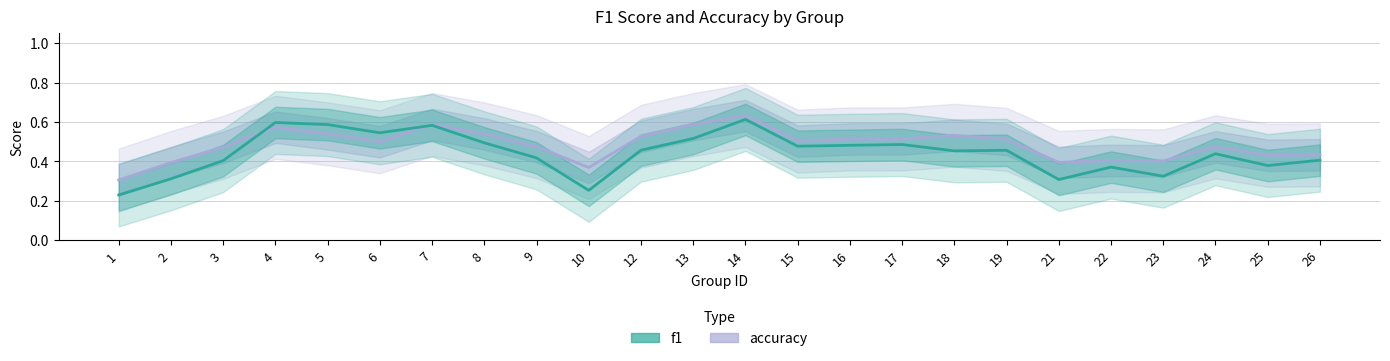

Rank the categories by f1 value from highest to lowest.

14, 4, 5, 7, 6, 13, 8, 17, 16, 15, 12, 19, 18, 24, 9, 26, 3, 25, 22, 23, 2, 21, 10, 1